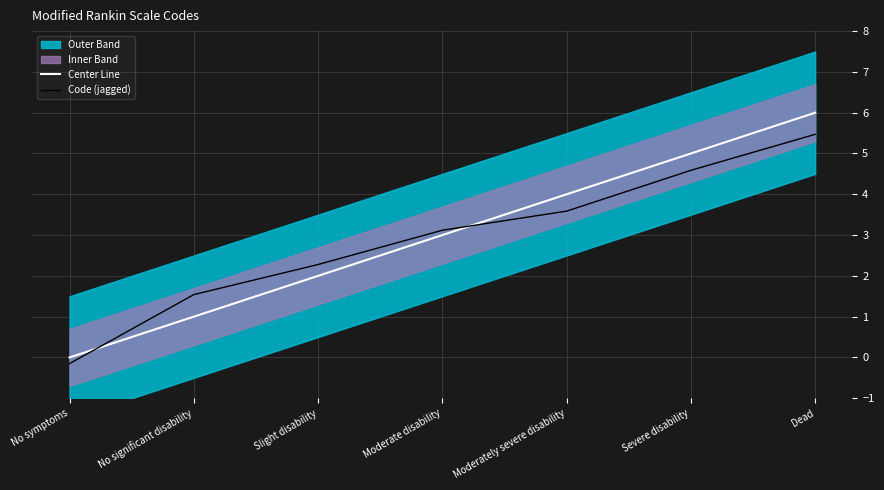

The Code (jagged) series shows 7.3 at Severe disability. True or false?

False